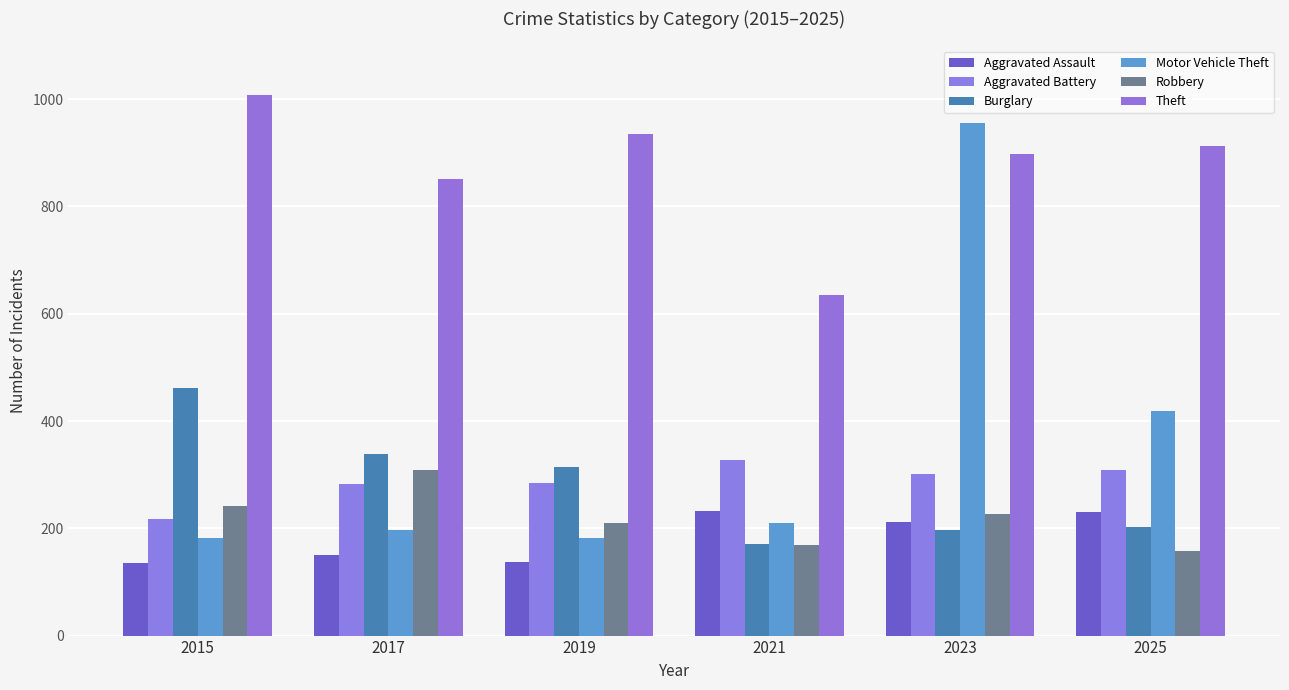

Does the chart contain stacked bars?

No